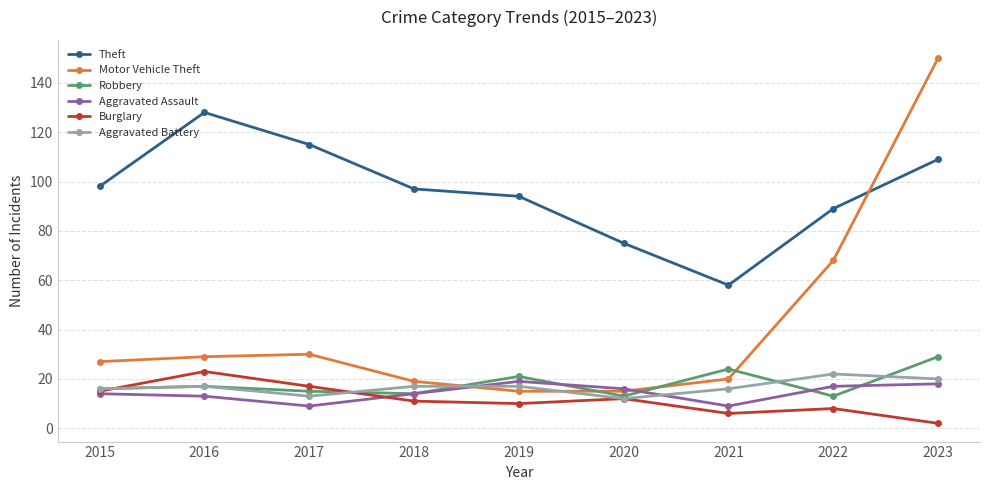

Is it true that Burglary equals 12 at 2020?

True